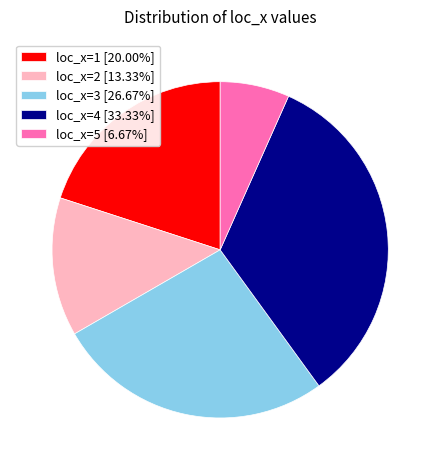

Is it true that loc_x=2 is 4% of the pie?

False